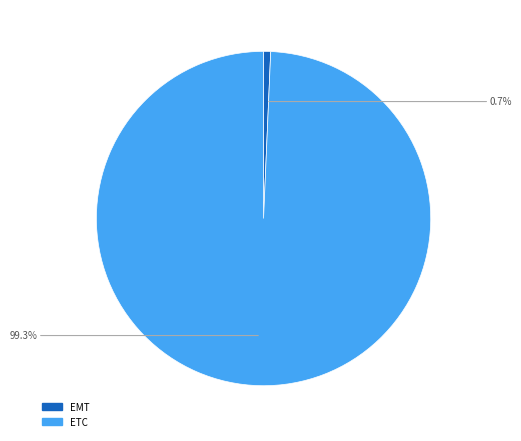

Is there a majority slice in this chart?

Yes